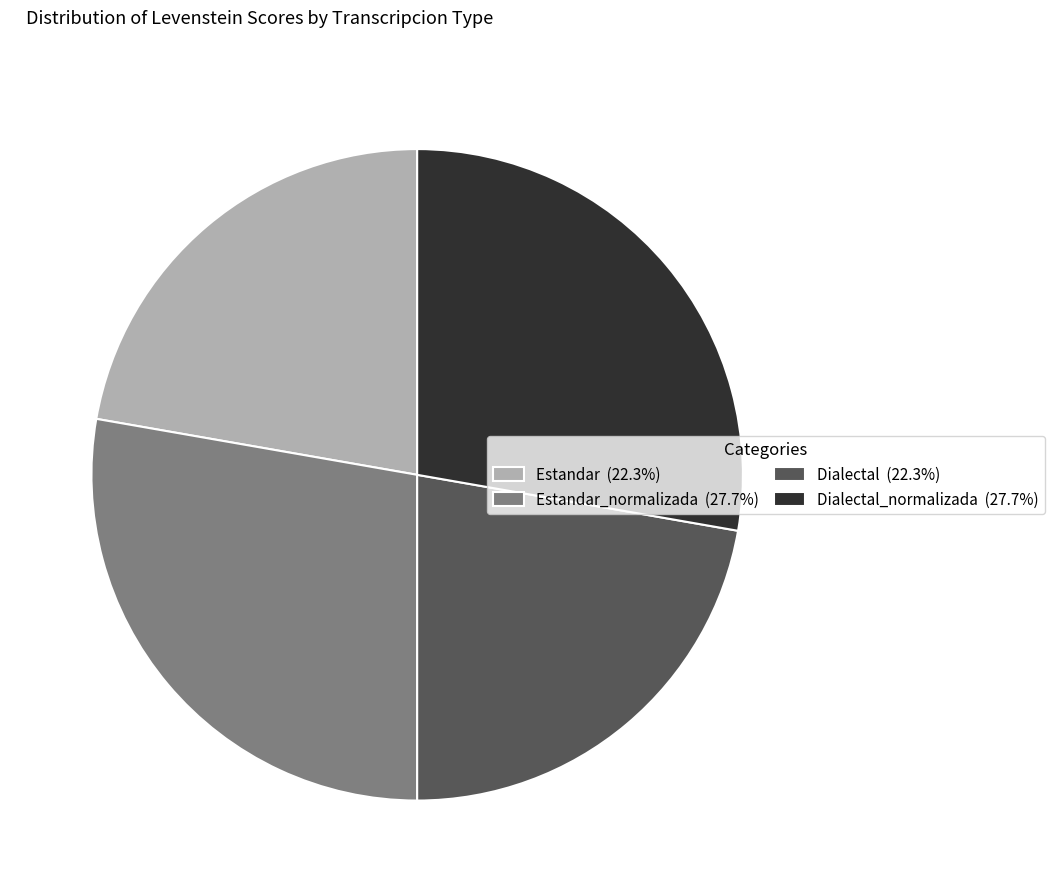

Is there any slice that represents more than half of the pie?

No